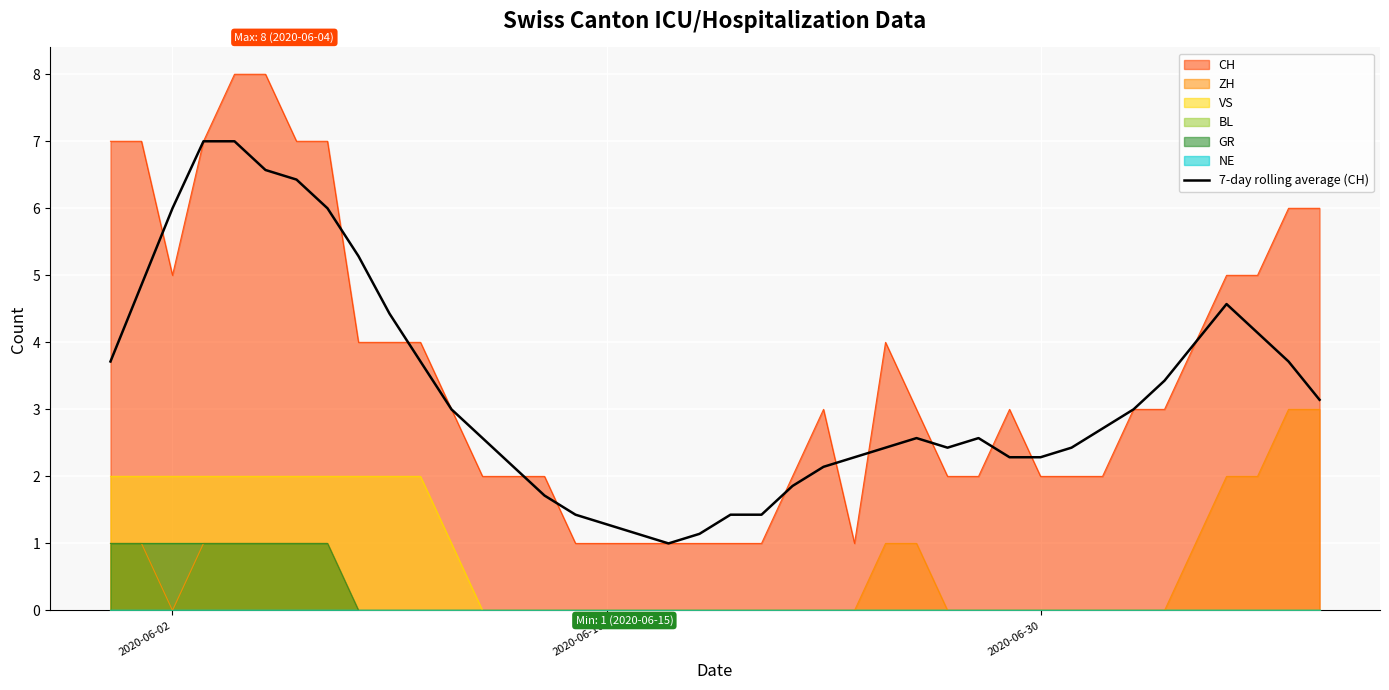

True or false: GR and CH intersect in this chart.

False